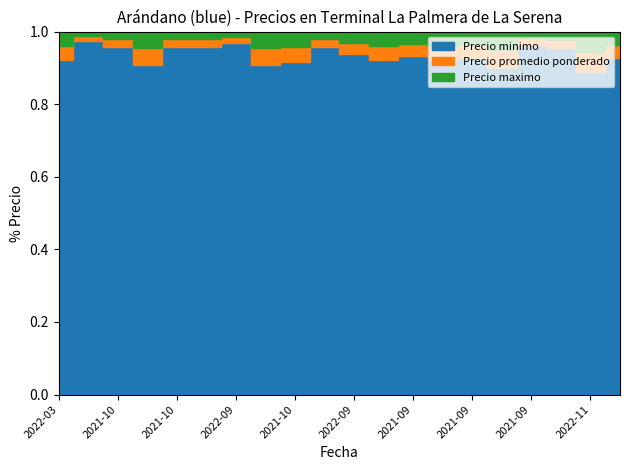

True or false: Precio promedio ponderado and Precio minimo cross at least once.

False